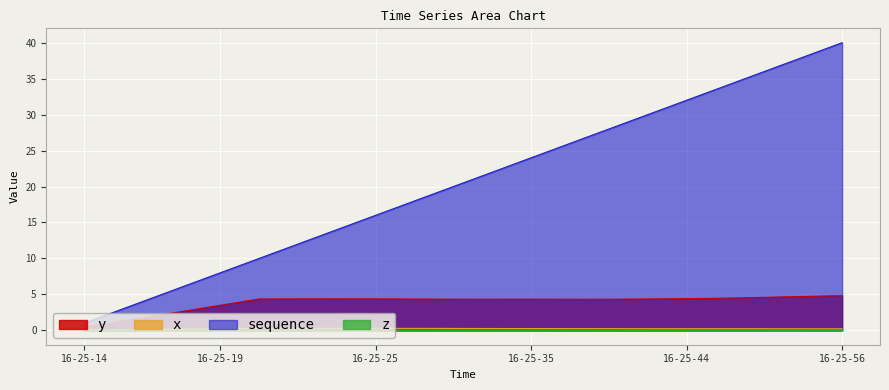

What is the greatest value displayed?

40.0